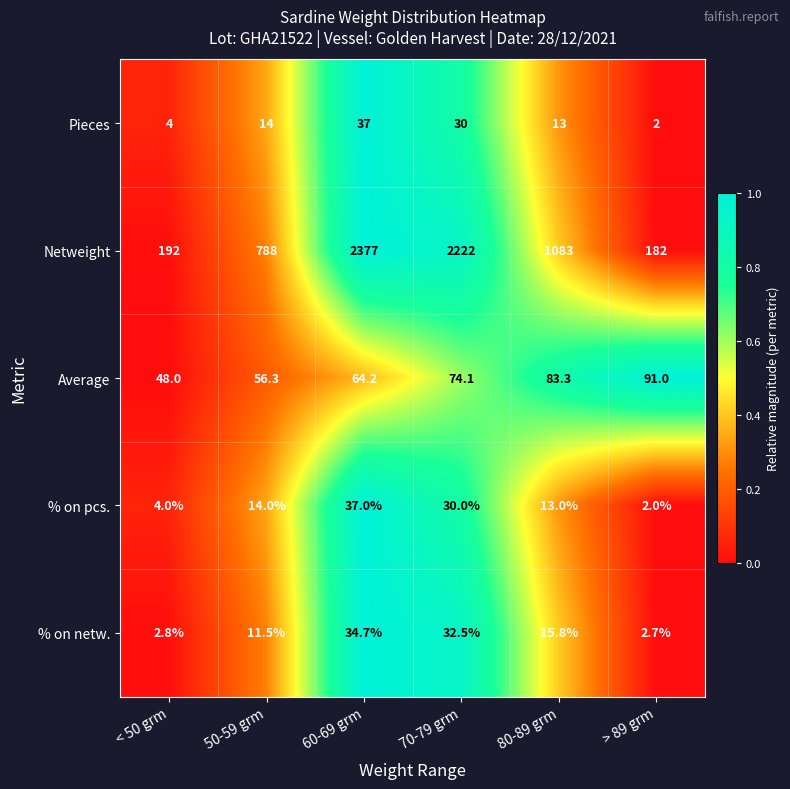

What is the smallest value displayed?

2.0